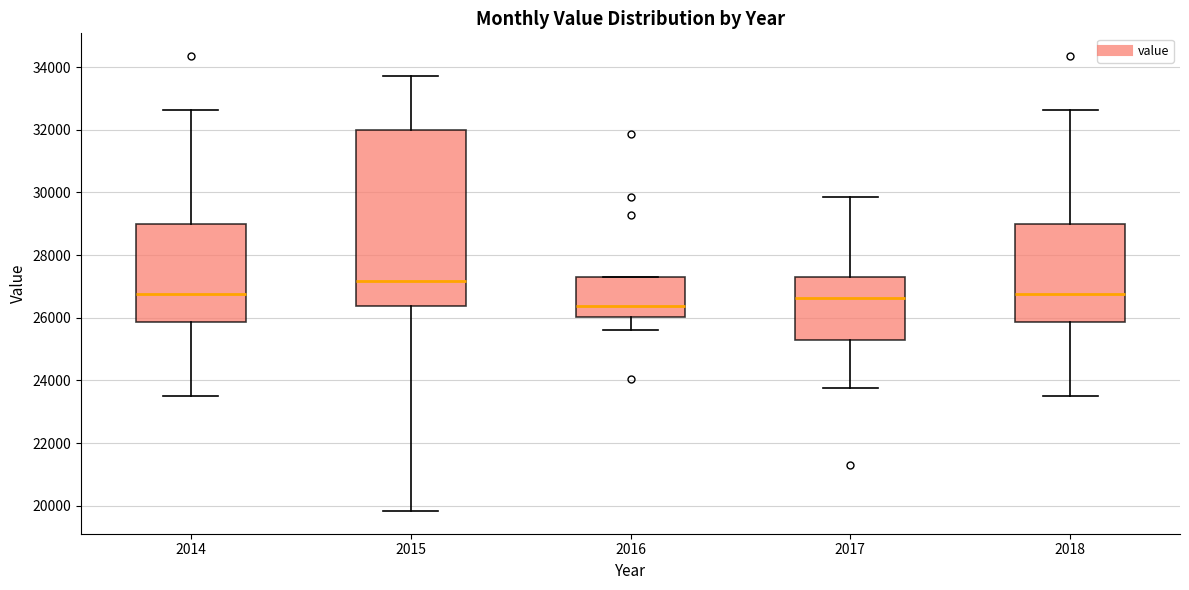

Which box's median line is the lowest?

2016